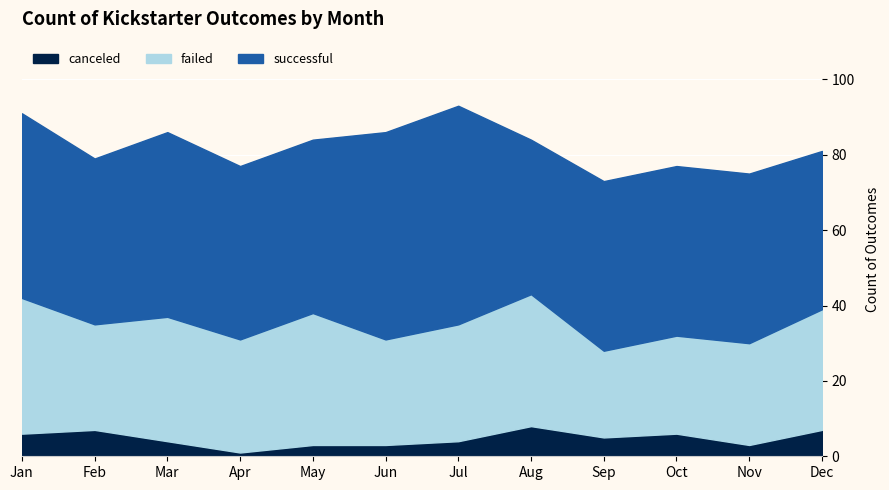

Which category has the lowest value in the canceled series?

Apr